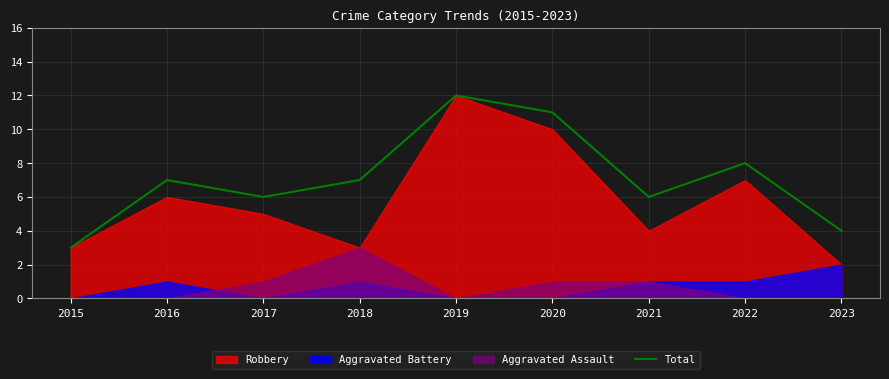

Approximately how many times larger is the value at 2015 compared to 2021?

0.5